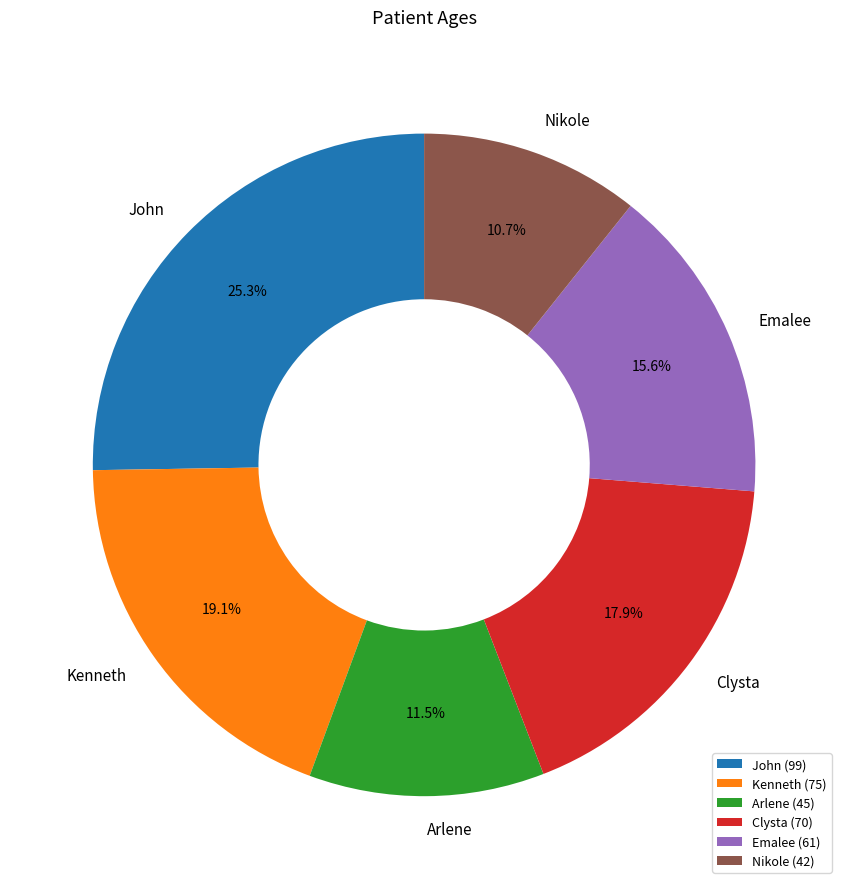

To the nearest percent, what is the combined percentage of Arlene and John?

37%